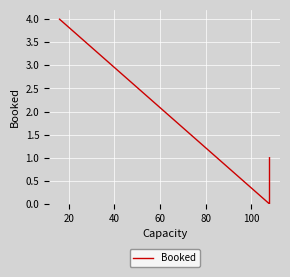

What is the difference between the maximum and second lowest values?

3